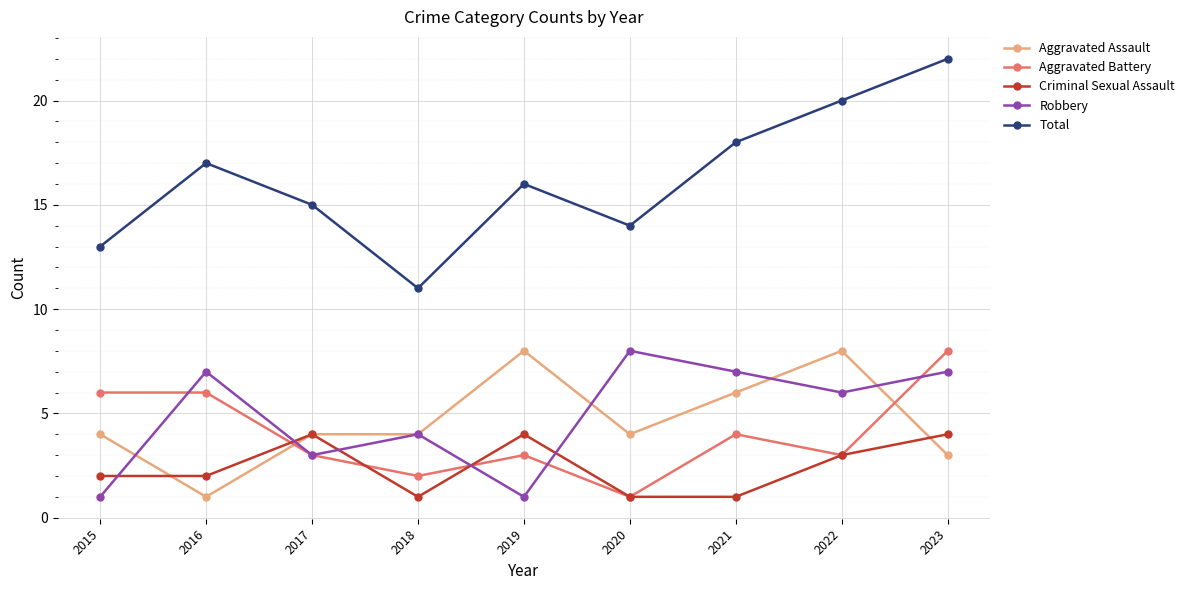

At 2023, list the series in order from largest to smallest.

Total, Aggravated Battery, Robbery, Criminal Sexual Assault, Aggravated Assault